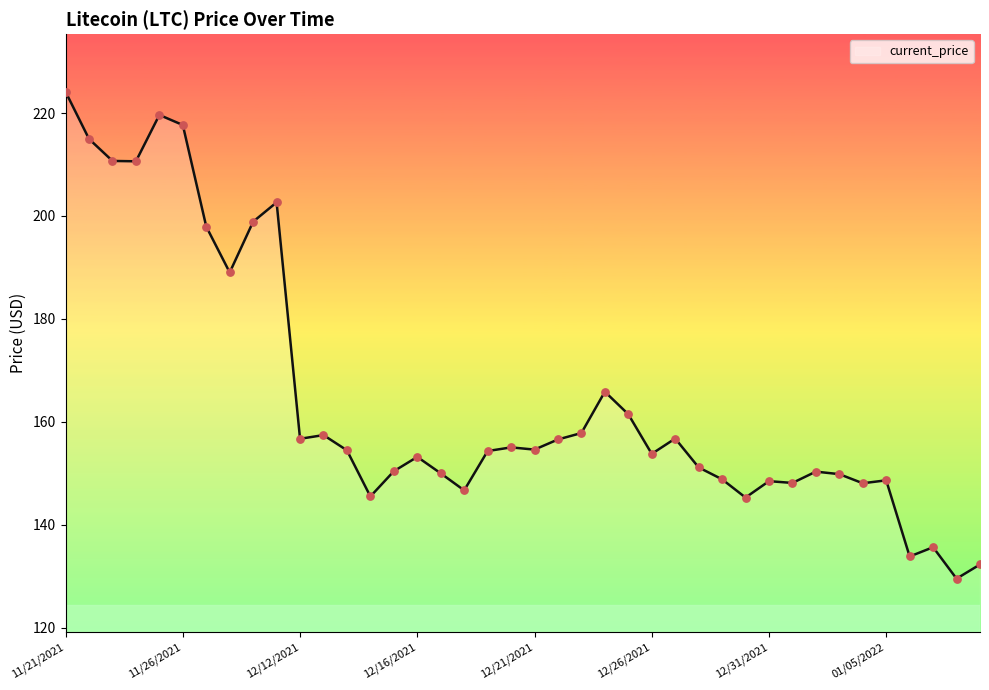

What is the smallest value displayed?

129.5